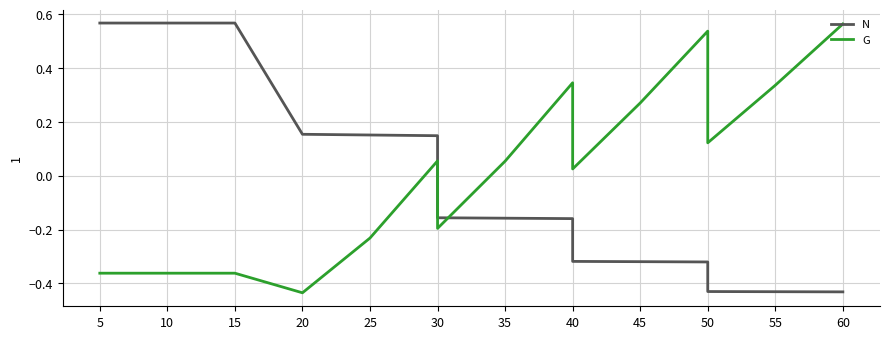

How many interior local peaks does the G series have?

3